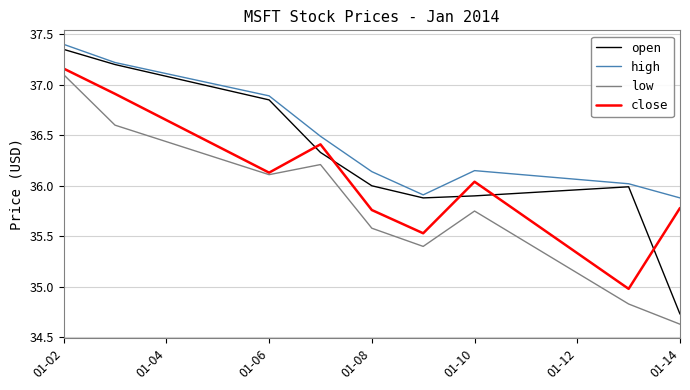

Which series has the widest spread of values?

open